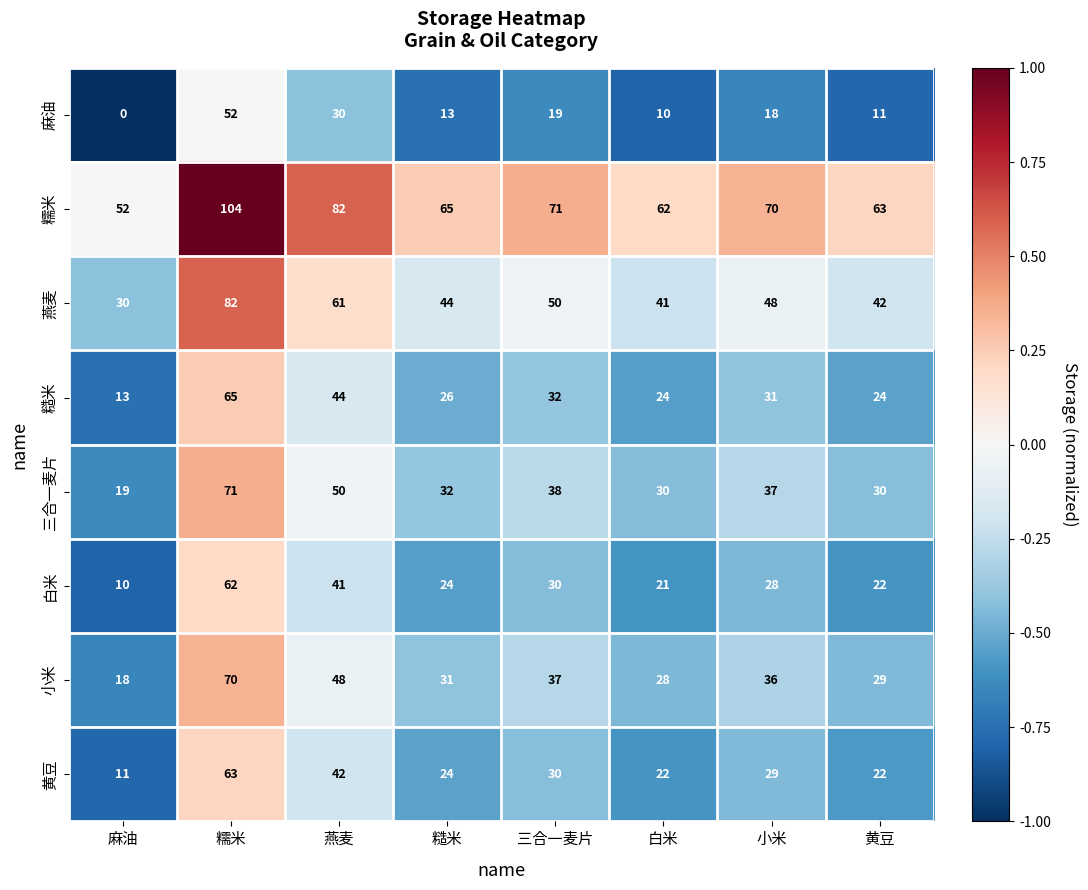

Count the number of categories in the chart.

8